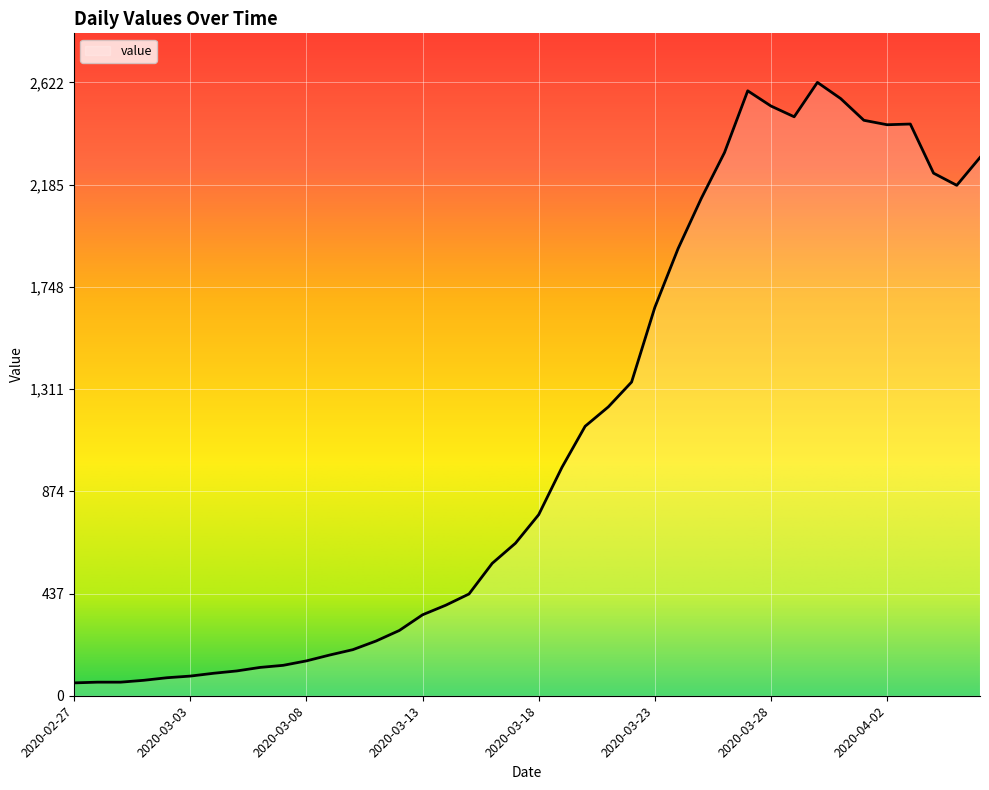

What is the maximum value shown in the chart?

2622